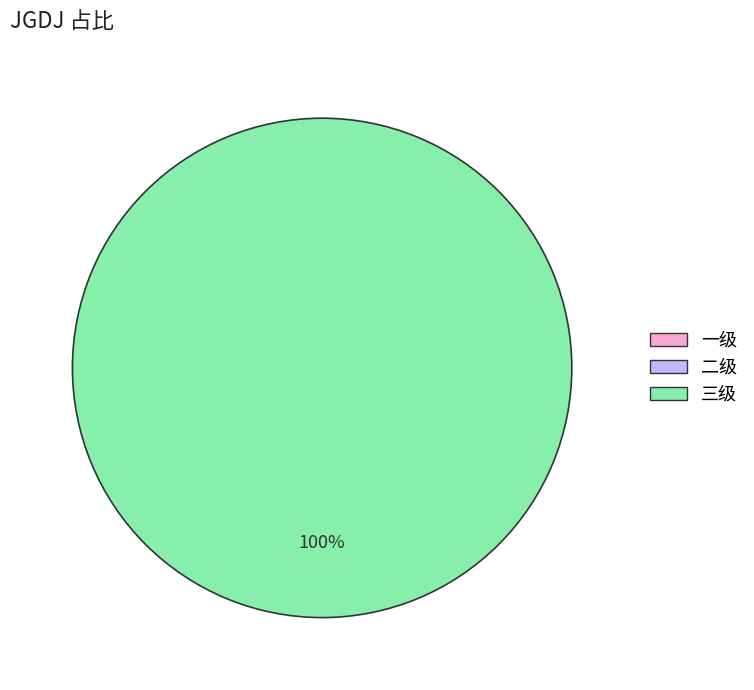

To the nearest percent, what is the difference between the largest and smallest slice percentages?

100%